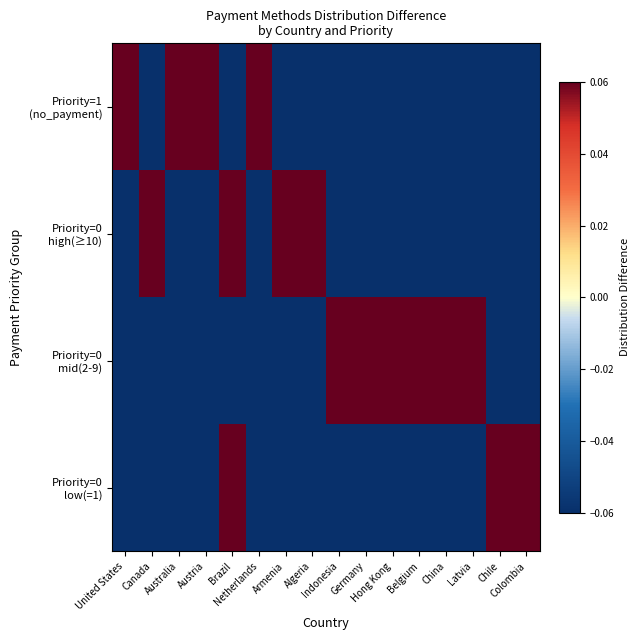

At which category does the chart reach its minimum across all series?

Canada